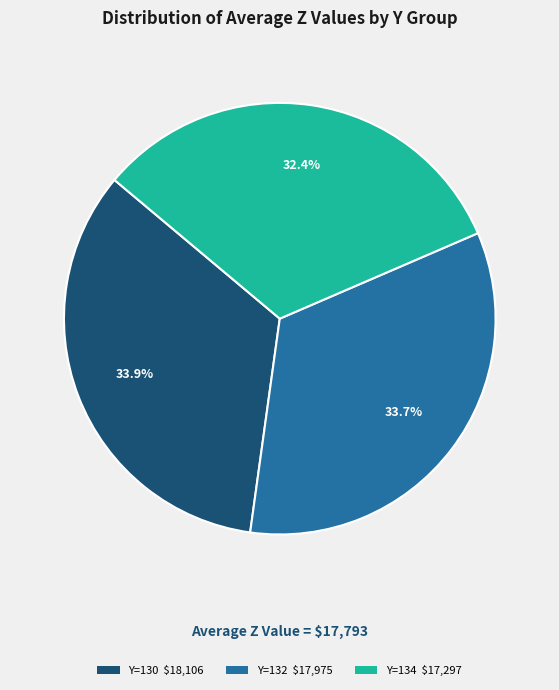

Is Y=134 $17,297 the majority of the pie?

No